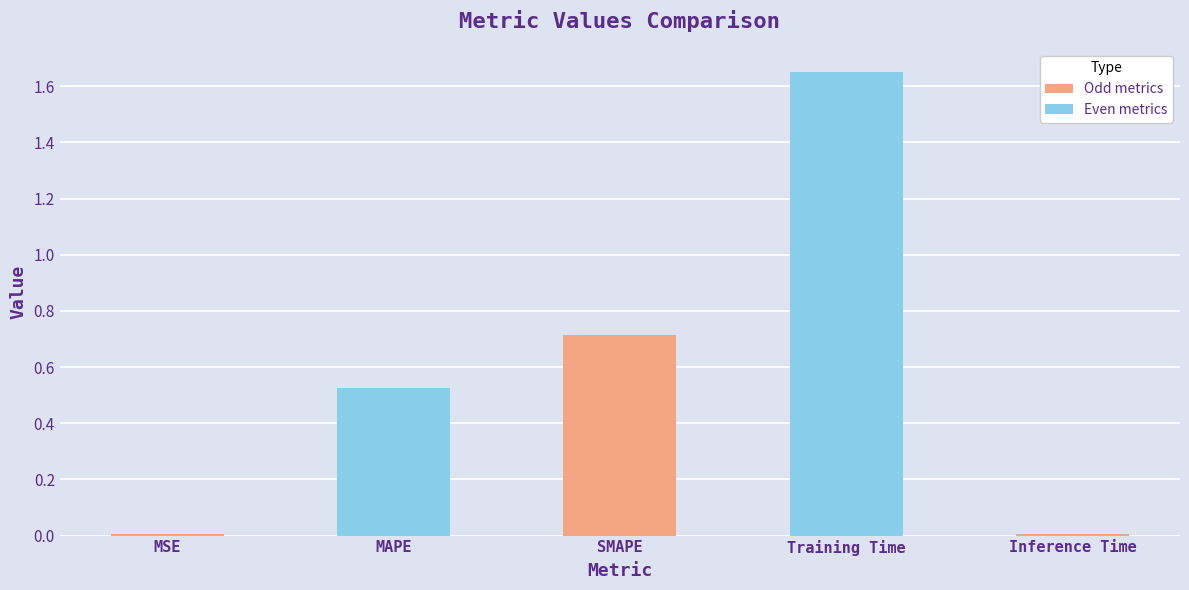

Which label corresponds to the largest value in the chart?

Training Time